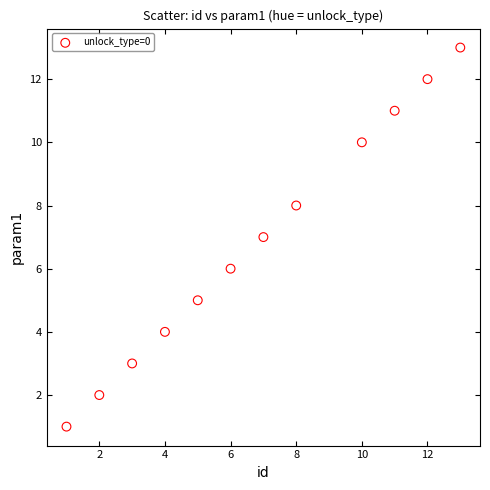

What is the range of Y values (max minus min)?

12